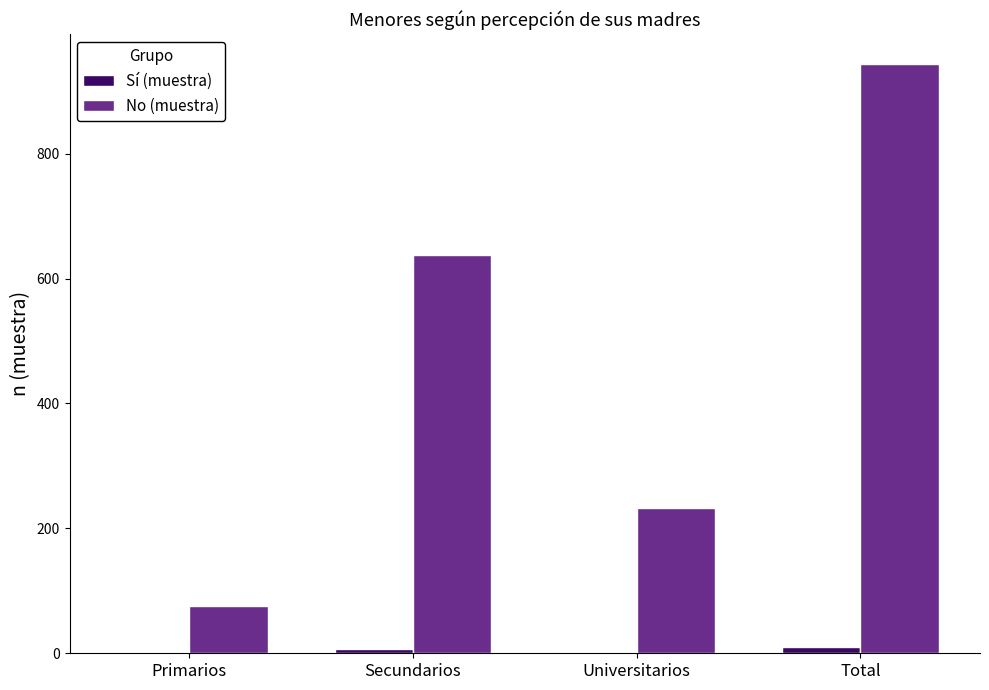

Which series changed the most between Universitarios and Total?

No (muestra)